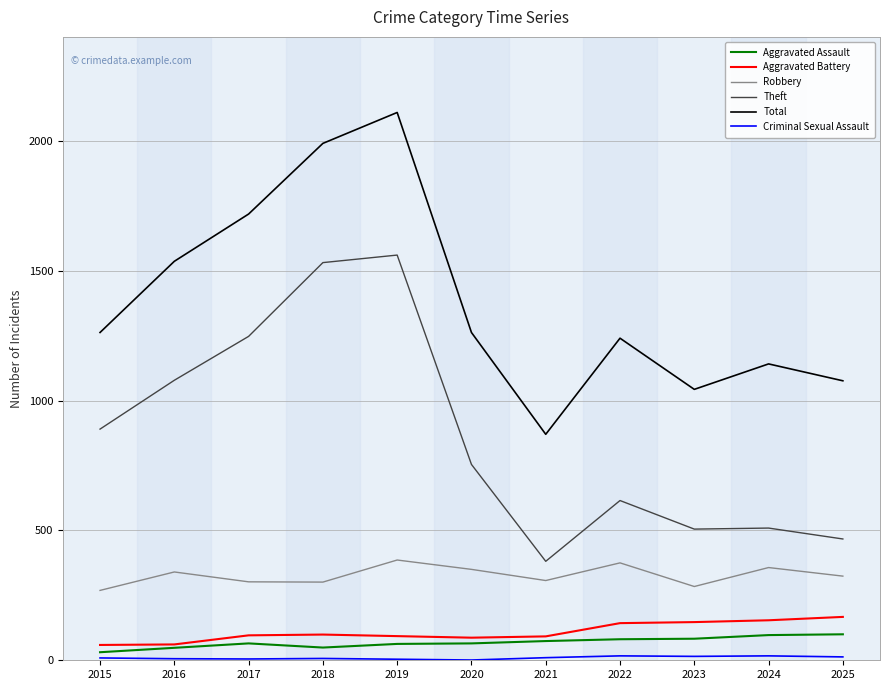

True or false: Aggravated Assault and Total cross at least once.

False